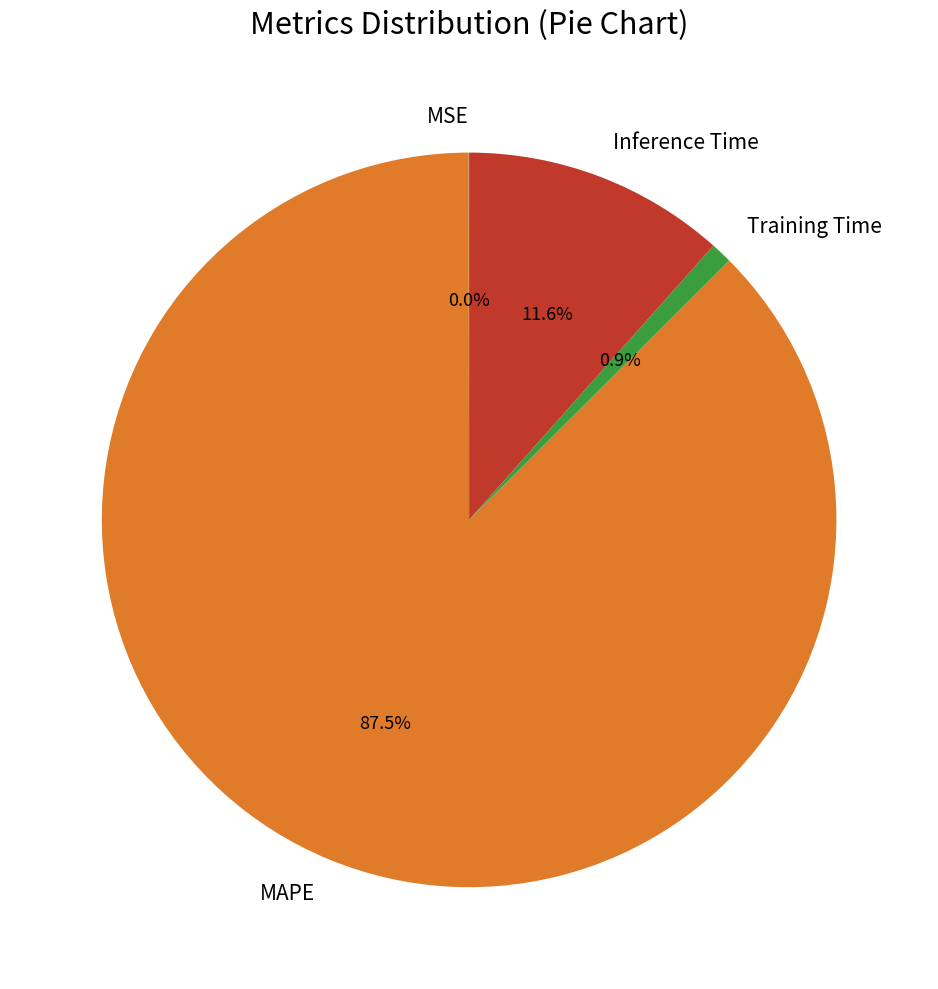

Which category has the biggest portion of the pie?

MAPE